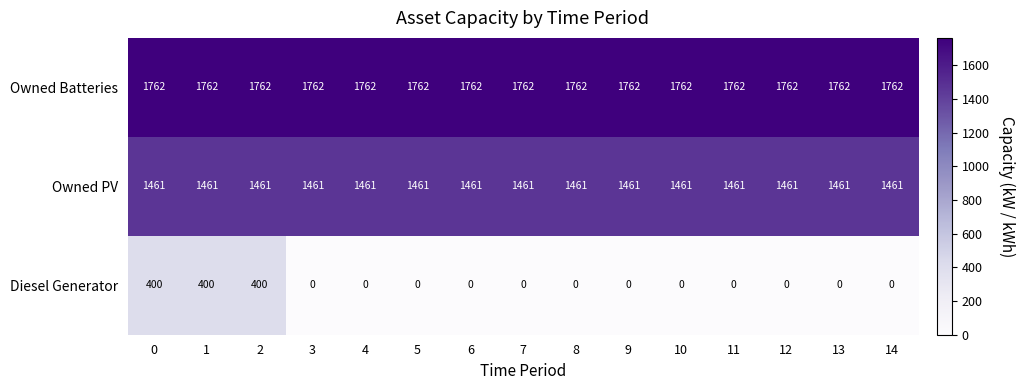

What is the total value across all series at 5?

3223